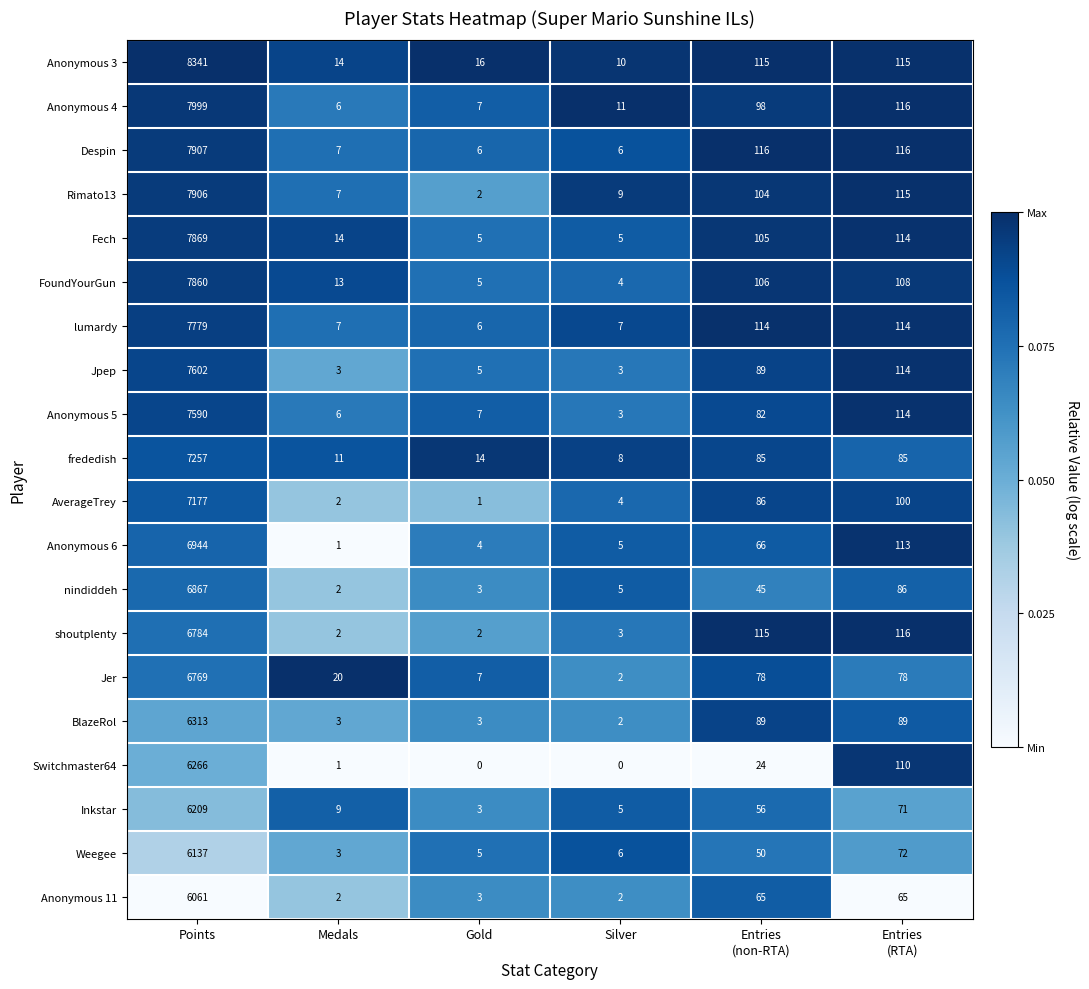

True or false: Anonymous 4 has a value of 16 at Silver.

False